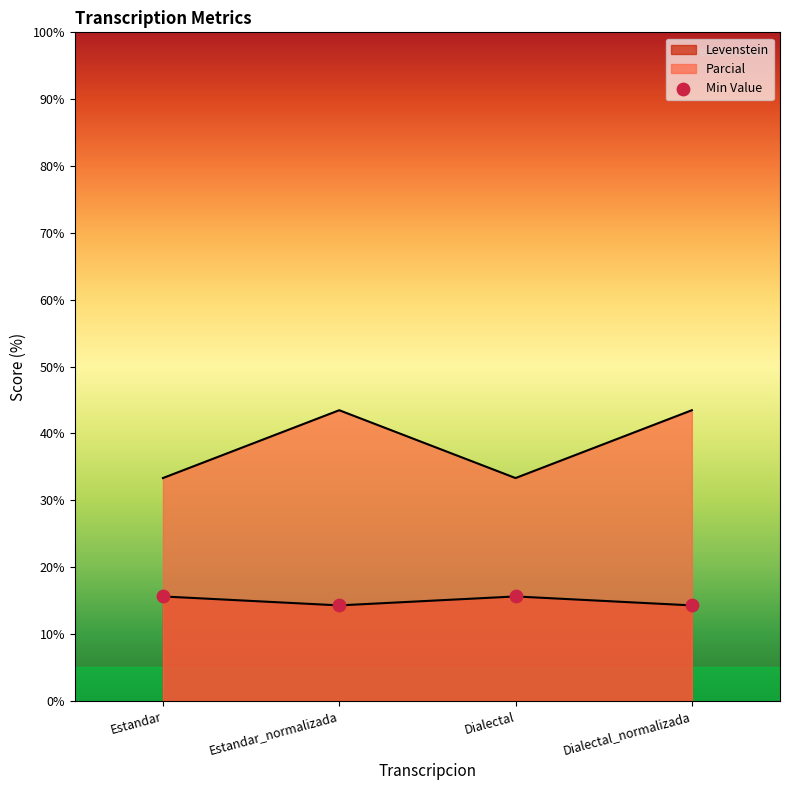

At how many categories does at least one series exceed 32?

4